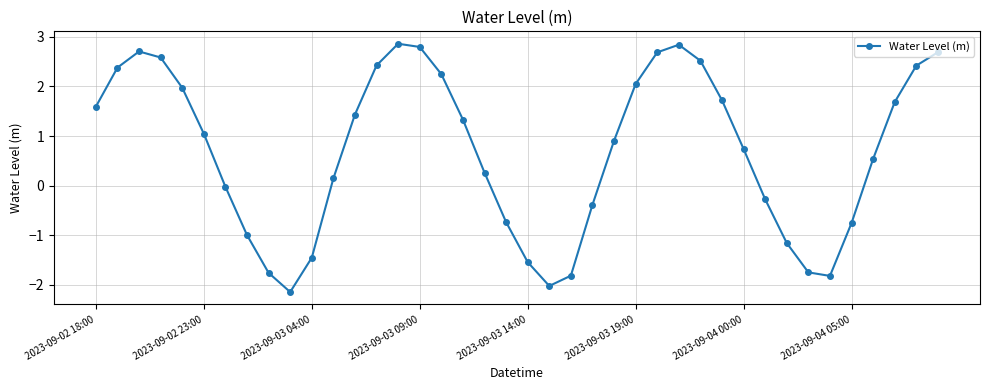

Does the chart have visible grid lines?

Yes